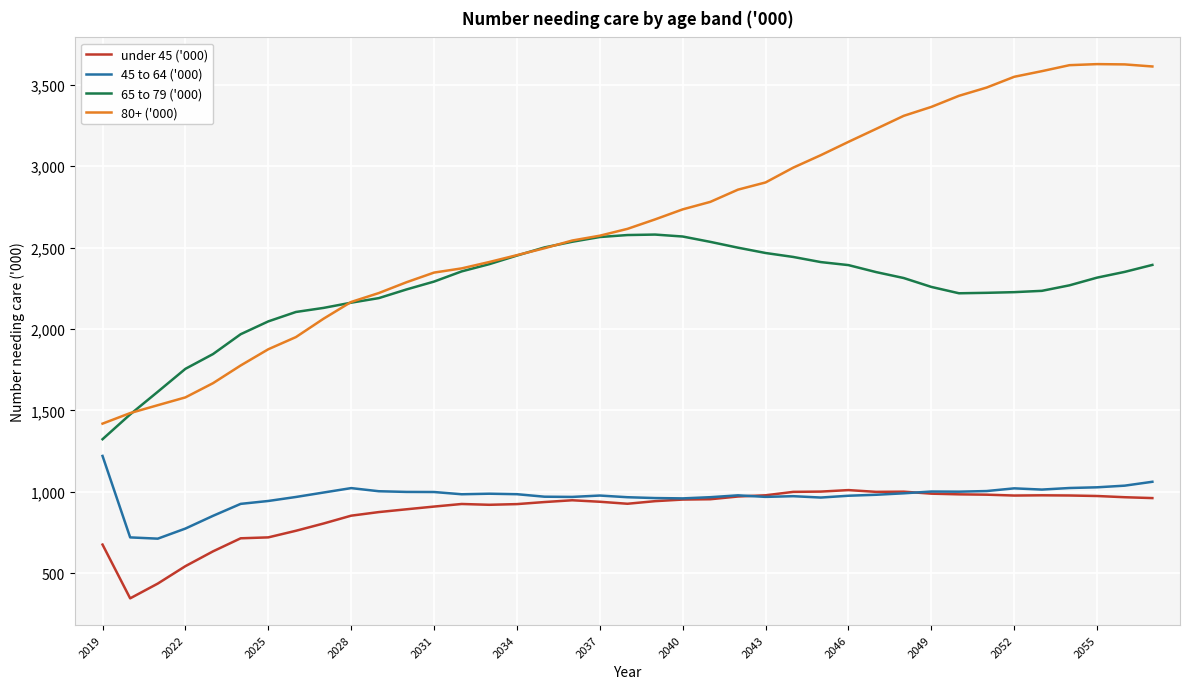

True or false: 45 to 64 ('000) and 65 to 79 ('000) cross at least once.

False